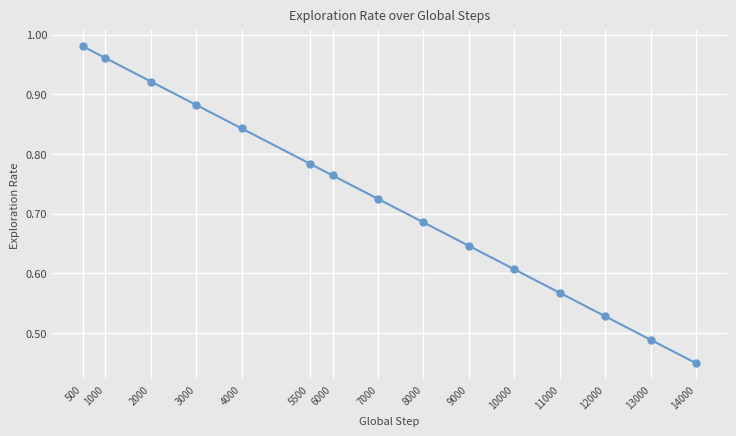

List the labels in order of value, smallest first.

14000, 13000, 12000, 11000, 10000, 9000, 8000, 7000, 6000, 5500, 4000, 3000, 2000, 1000, 500